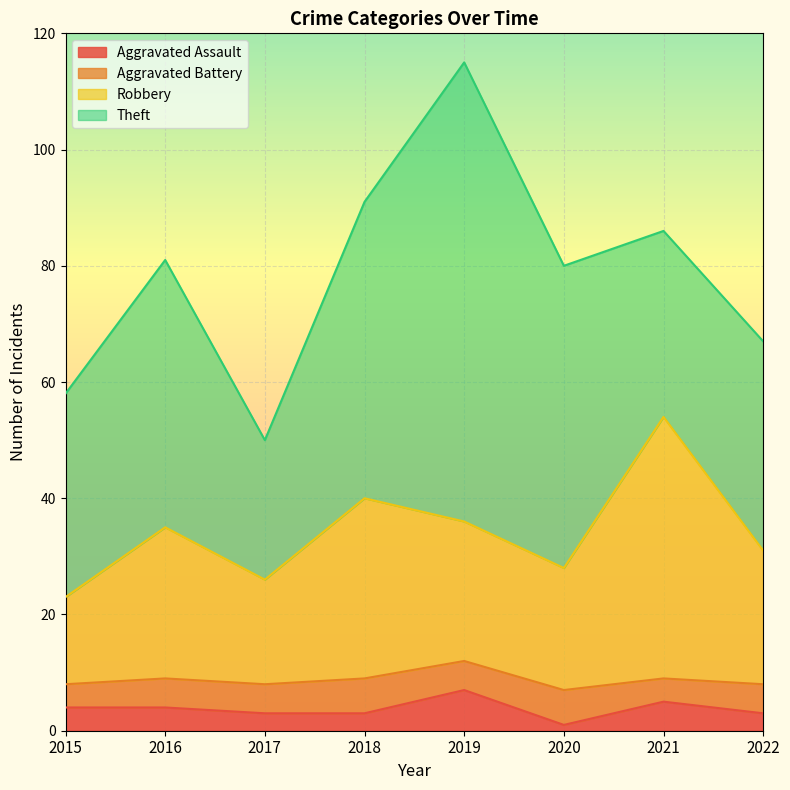

Is it true that Aggravated Assault equals 7 at 2019?

True